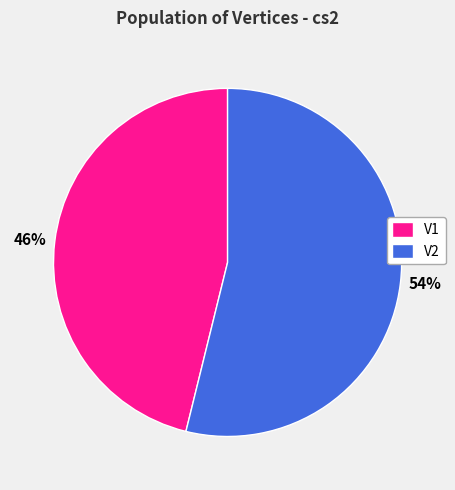

To the nearest percent, what is the combined percentage of V1 and V2?

100%